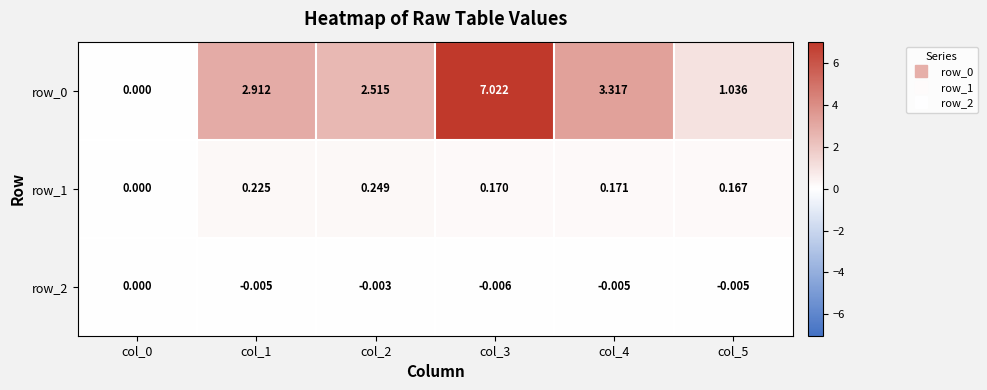

Is the value of row_0 at col_1 greater than the value of row_2 at col_1?

Yes